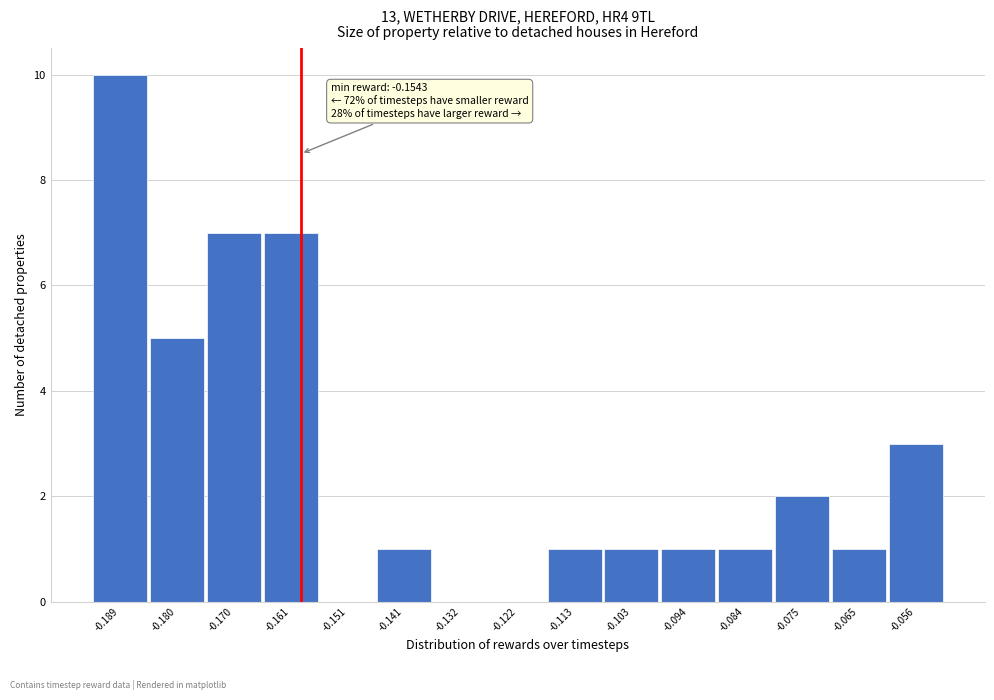

Reading left to right, what are all the values shown in this chart?

-0.189=10	-0.180=5	-0.170=7	-0.161=7	-0.151=0	-0.141=1	-0.132=0	-0.122=0	-0.113=1	-0.103=1	-0.094=1	-0.084=1	-0.075=2	-0.065=1	-0.056=3